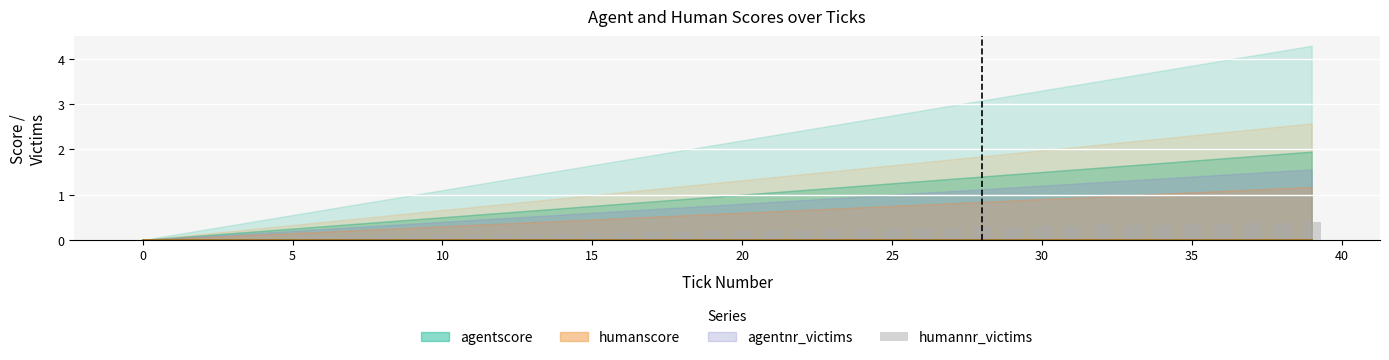

What is the label of the 20th bar from the left?

19